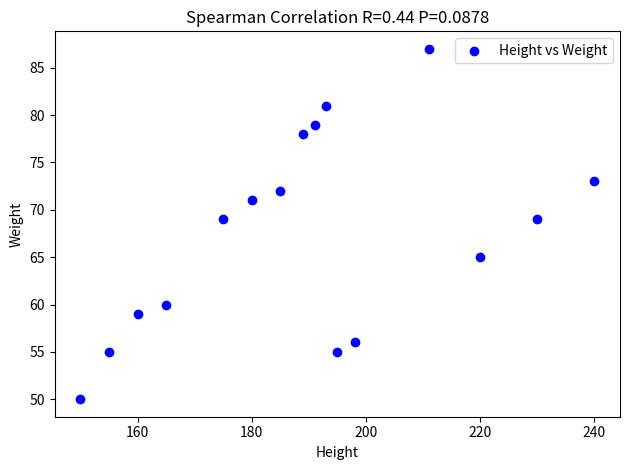

What is the range of X values (max minus min)?

90